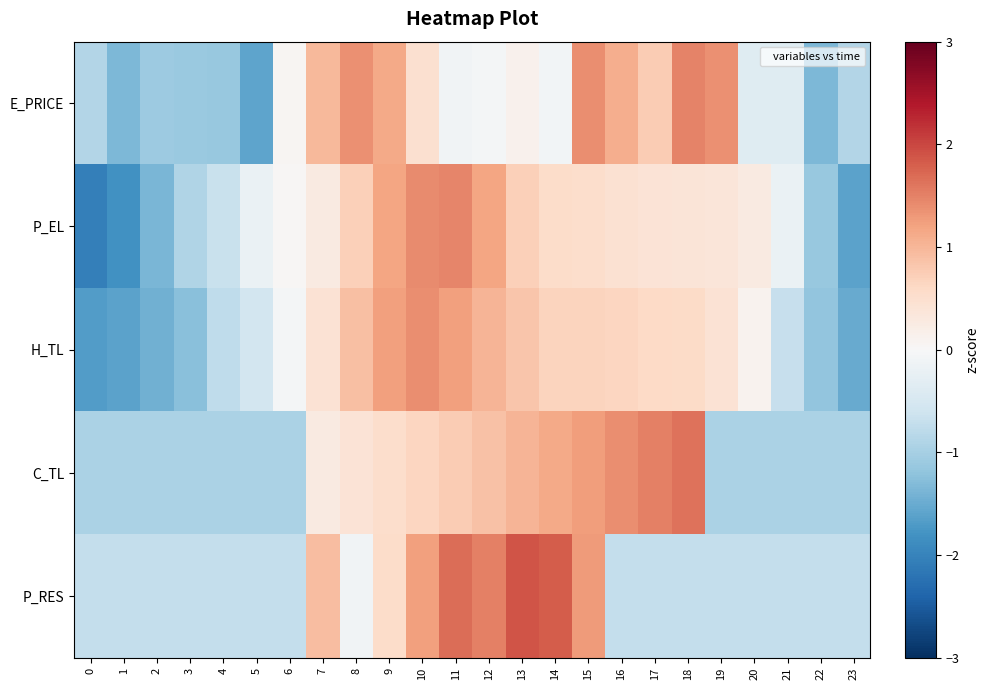

At how many categories does at least one series exceed -1?

24